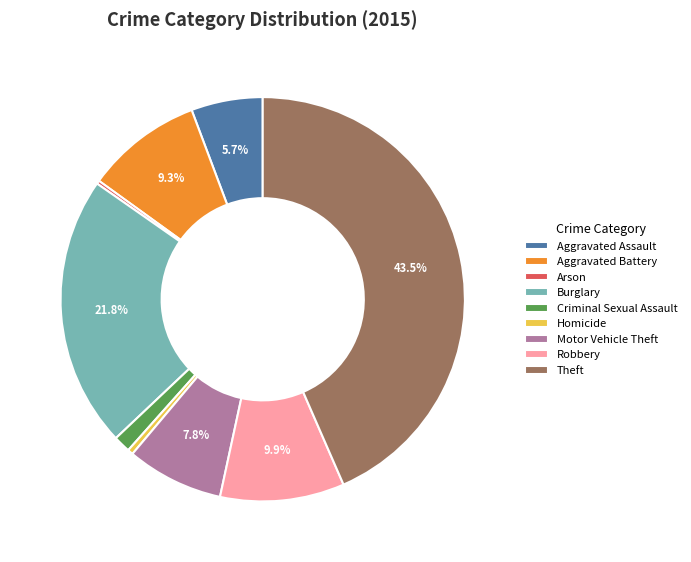

Approximately how many times larger is the value at Burglary compared to Aggravated Battery?

2.3